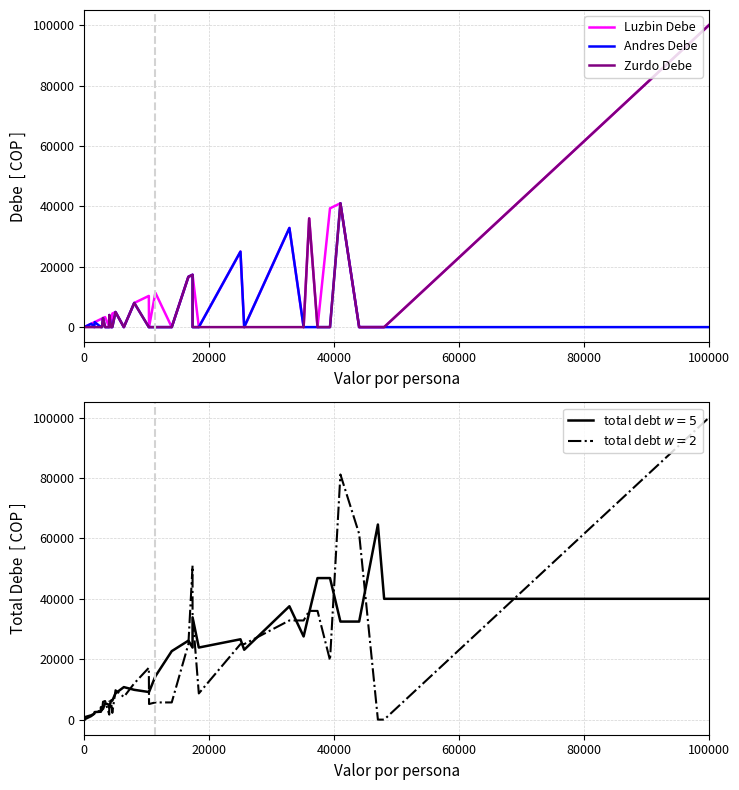

How many values in the Luzbin Debe series are below 2666?

20